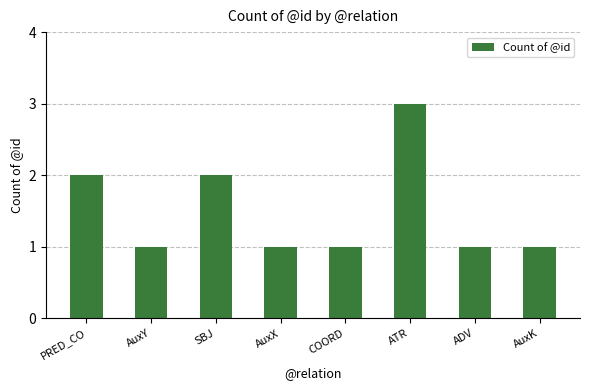

What is the ratio of the value at SBJ to the value at ADV?

2.0